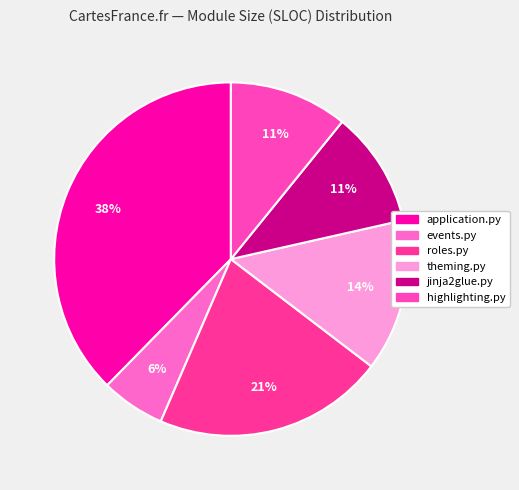

What percentage is the events.py slice, to the nearest percent?

6%